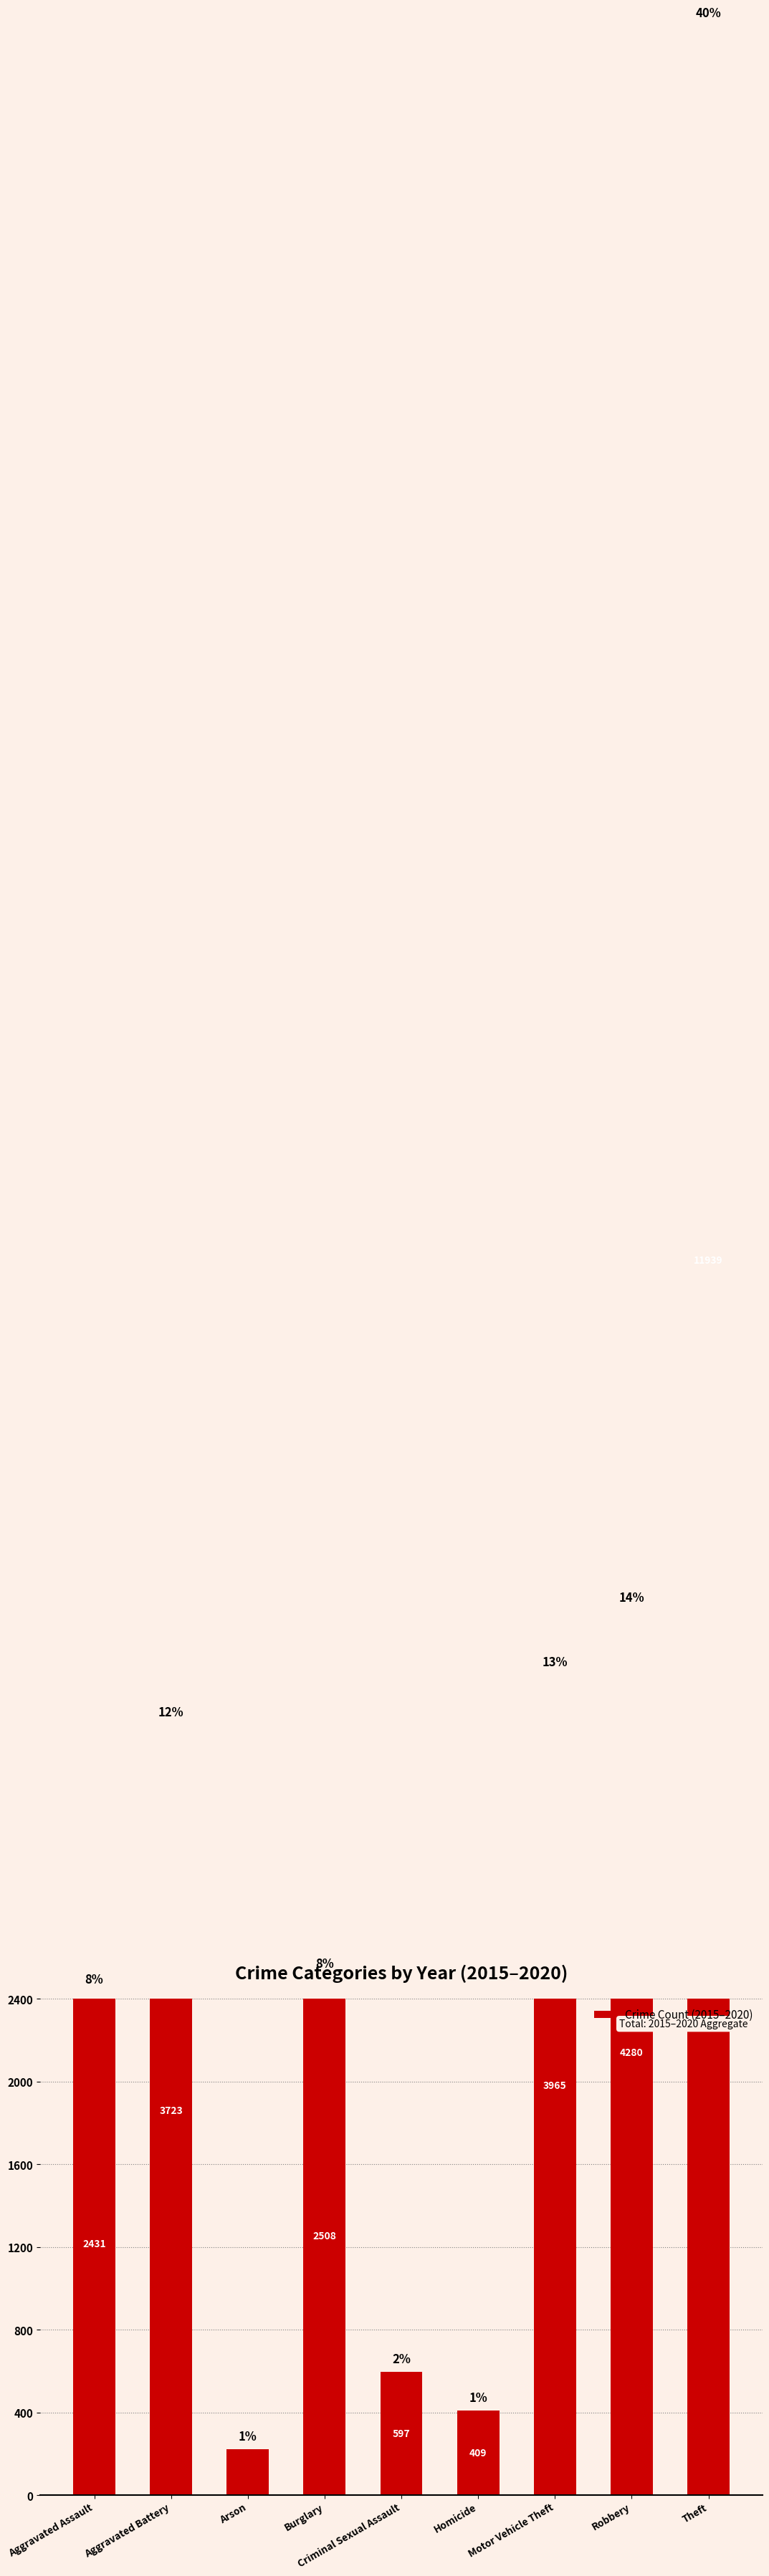

Count the number of categories in the chart.

9